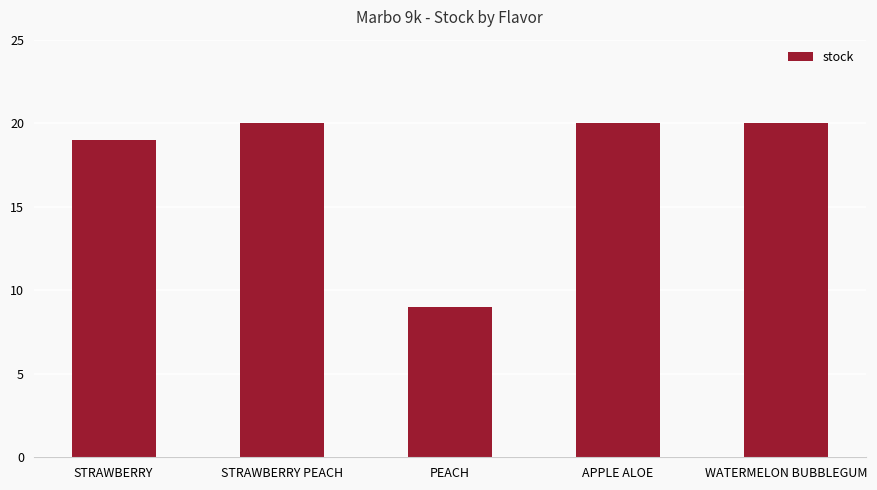

Between PEACH and APPLE ALOE, which is larger?

APPLE ALOE